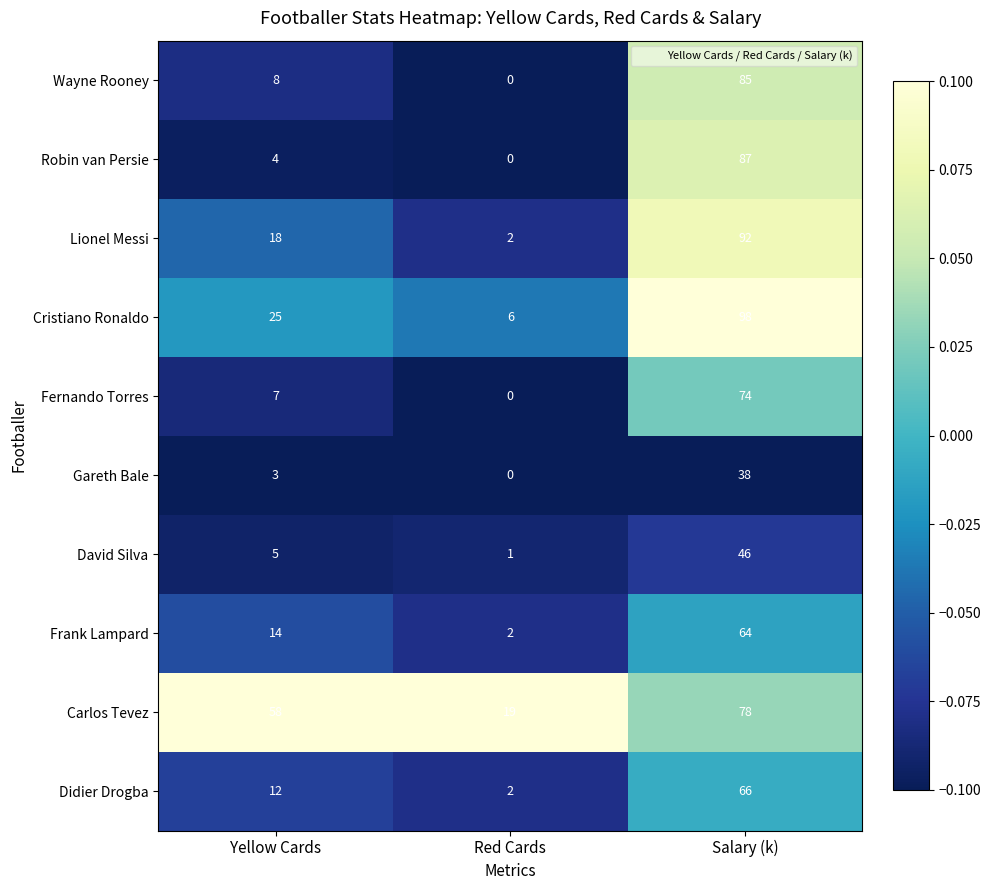

True or false: Wayne Rooney has a value of 8 at Yellow Cards.

True